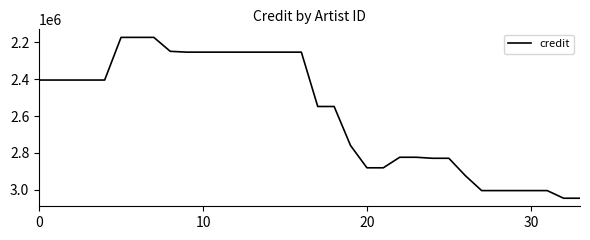

What is the difference between the maximum and minimum values?

870728